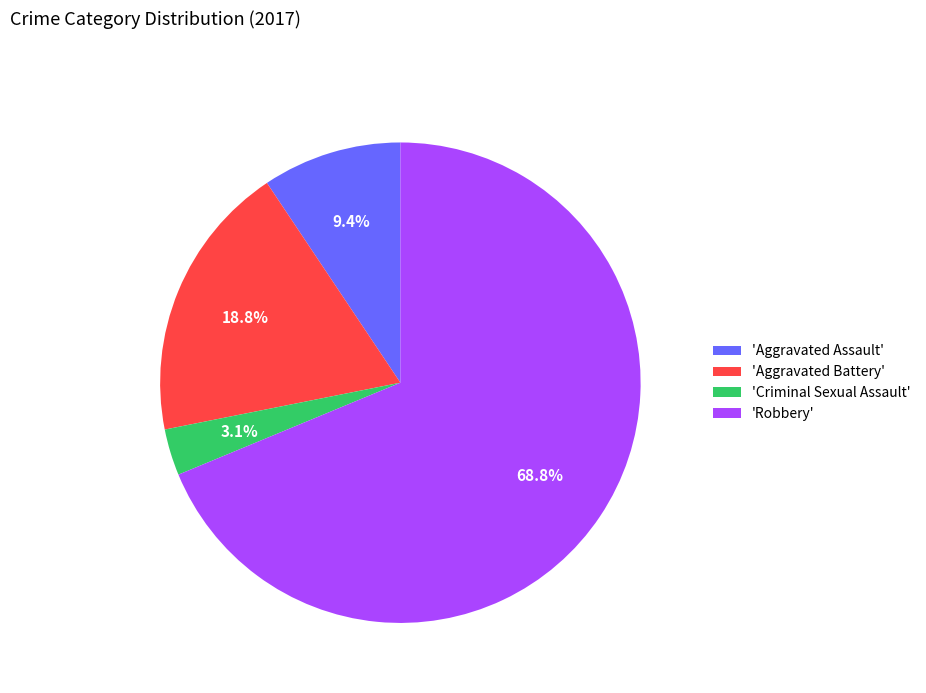

Which category has the biggest portion of the pie?

'Robbery'